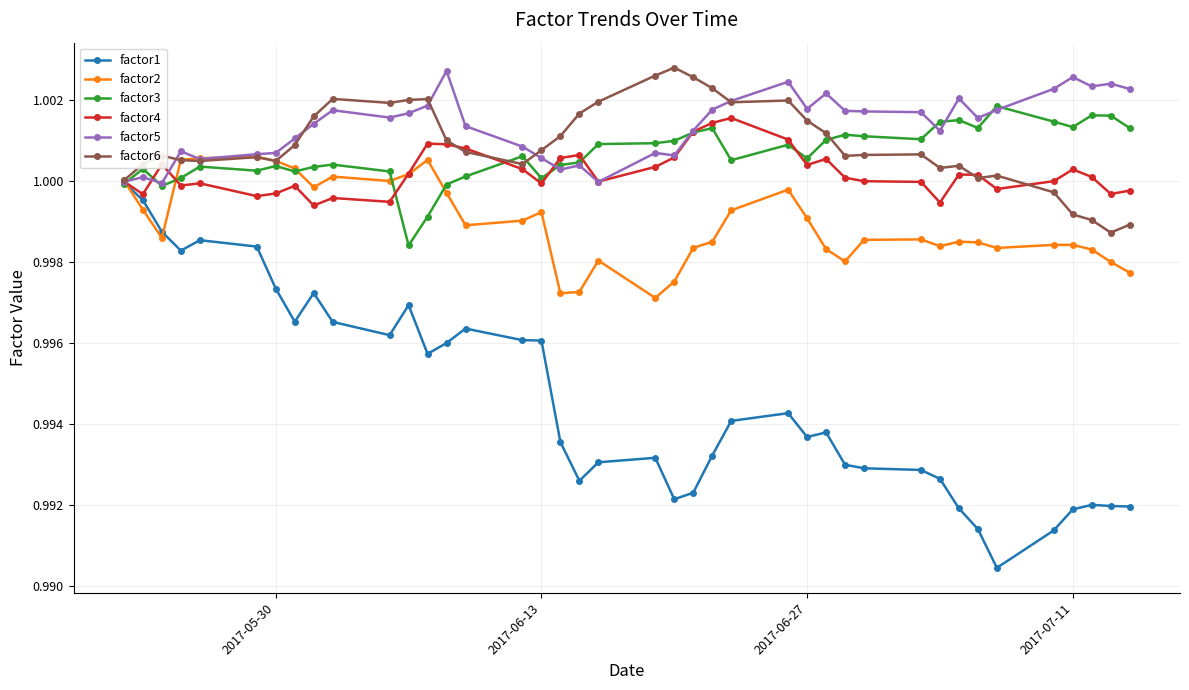

True or false: factor4 has more than 0 interior local peaks.

True